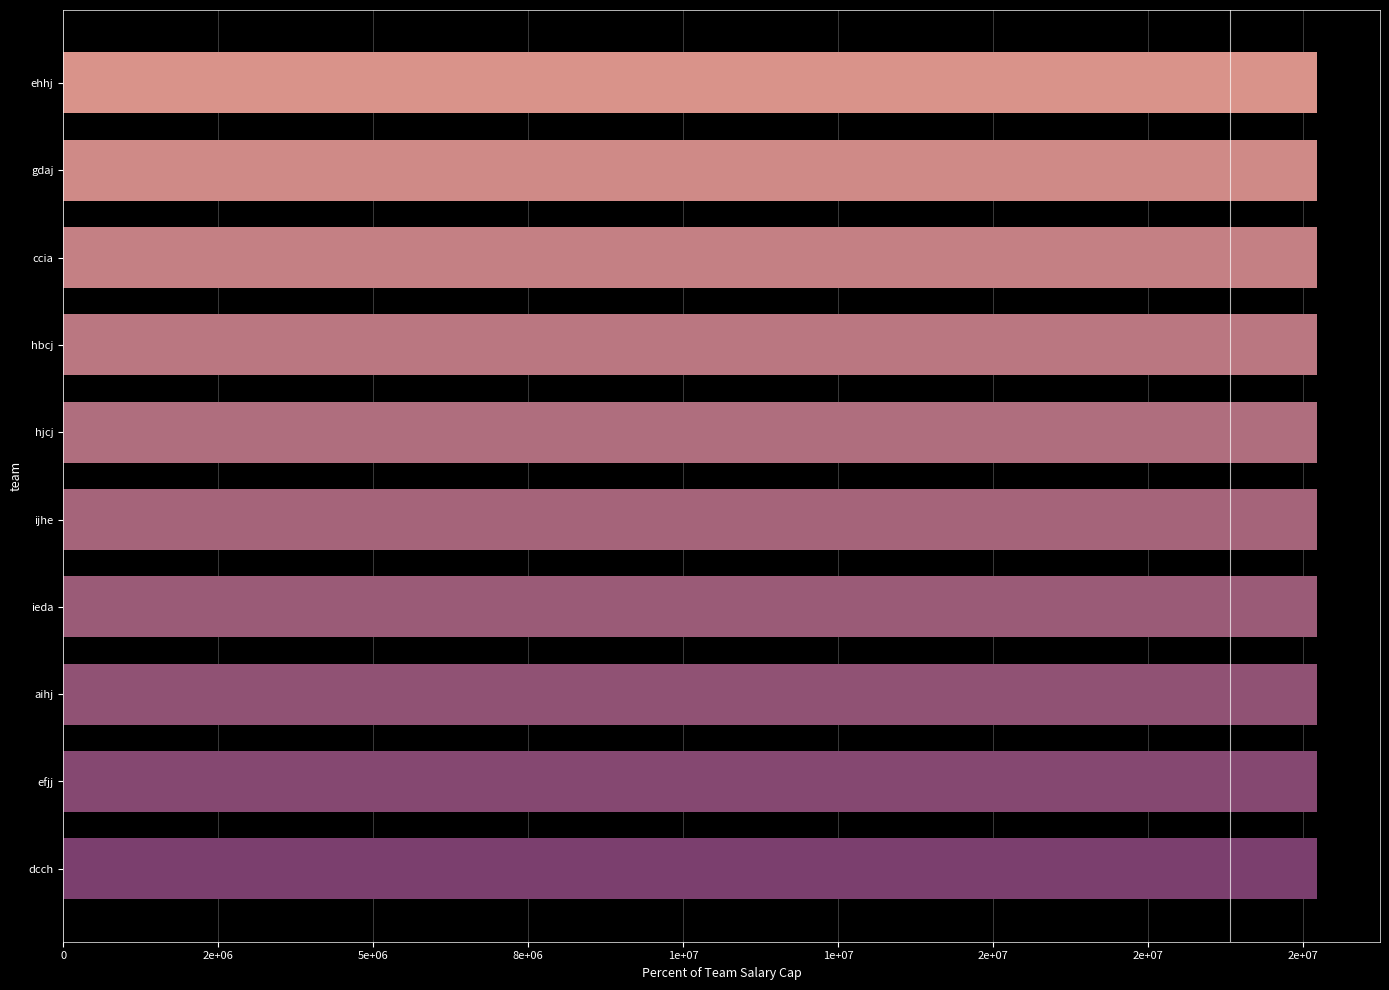

Does the chart contain any negative values?

No